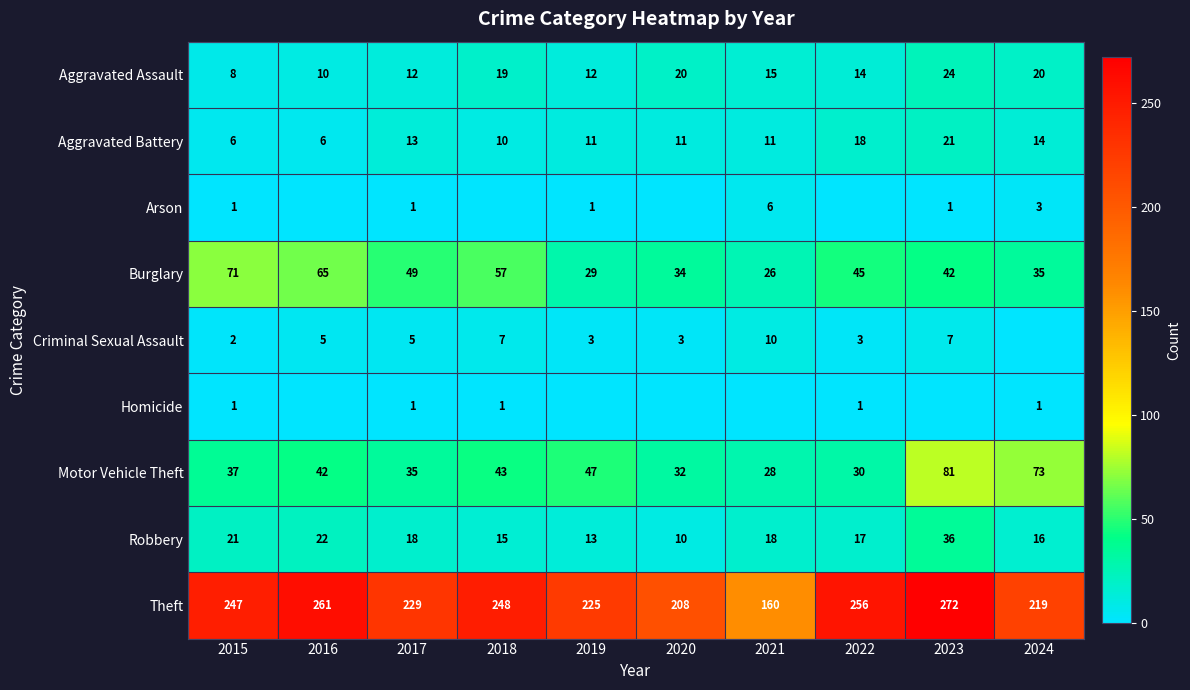

At which category is the sum across all series the highest?

2023